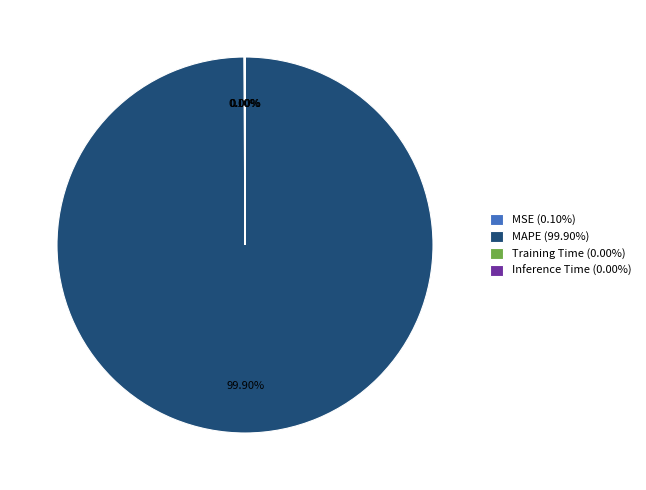

Is there a majority slice in this chart?

Yes